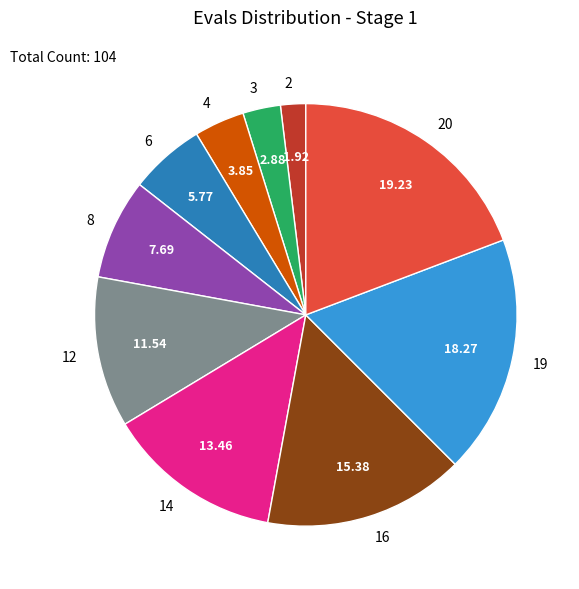

Combined, do 4 and 6 account for over 50%?

No